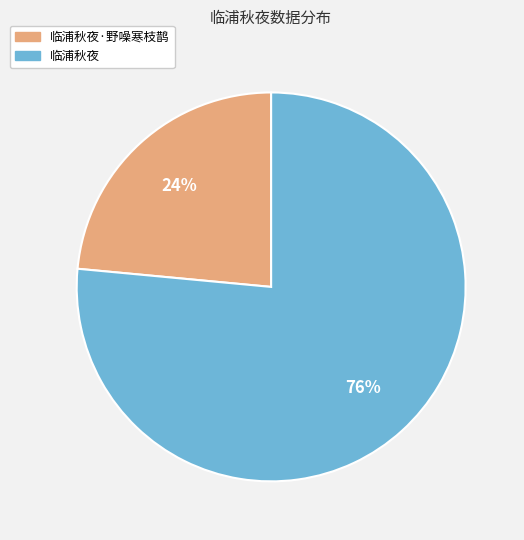

To the nearest percent, what percentage of the pie is 临浦秋夜·野噪寒枝鹊?

24%